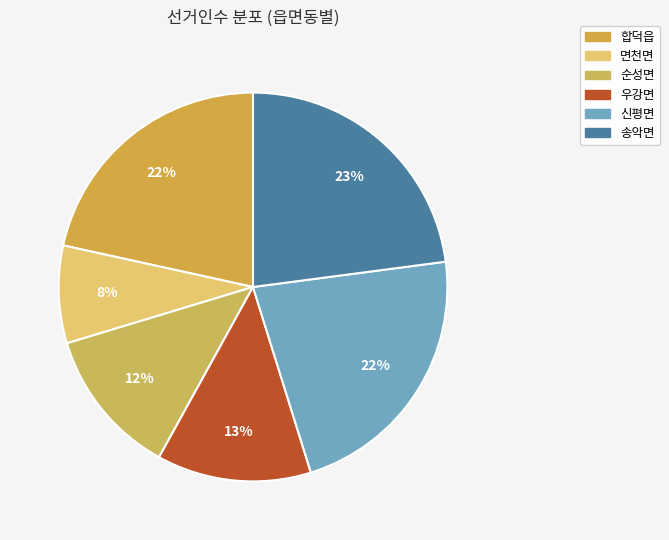

What is the largest slice in the pie chart?

송악면